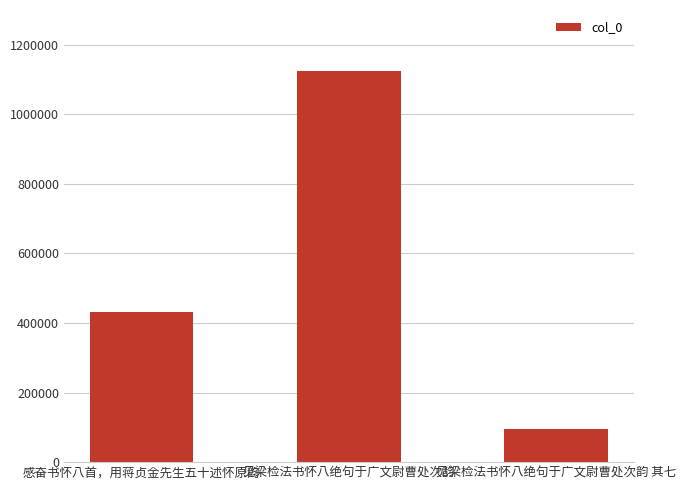

What is the difference between the maximum and minimum values?

1028953